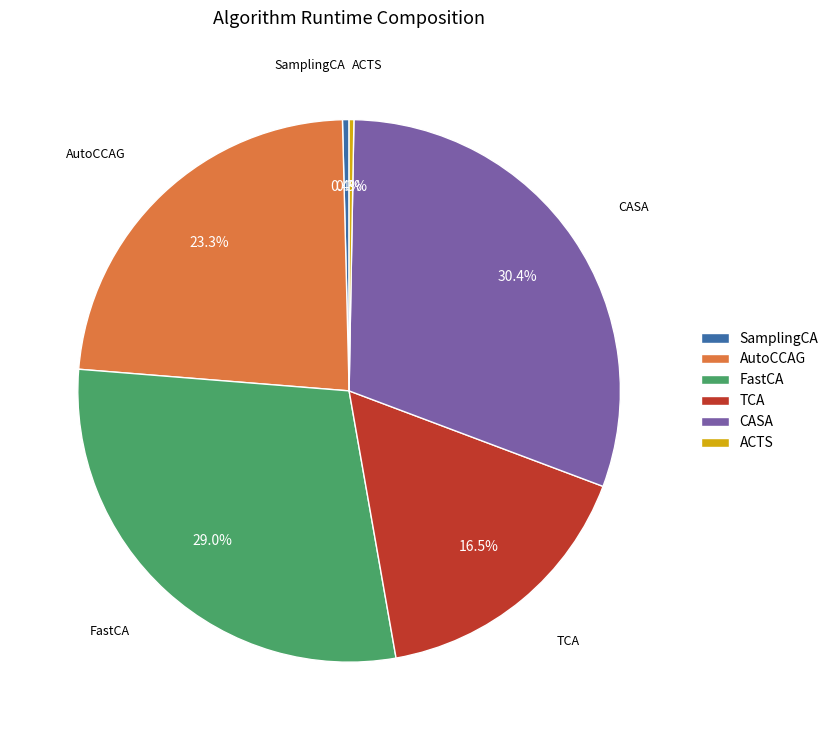

Combined, what portion of the pie is TCA and ACTS?

16.8%